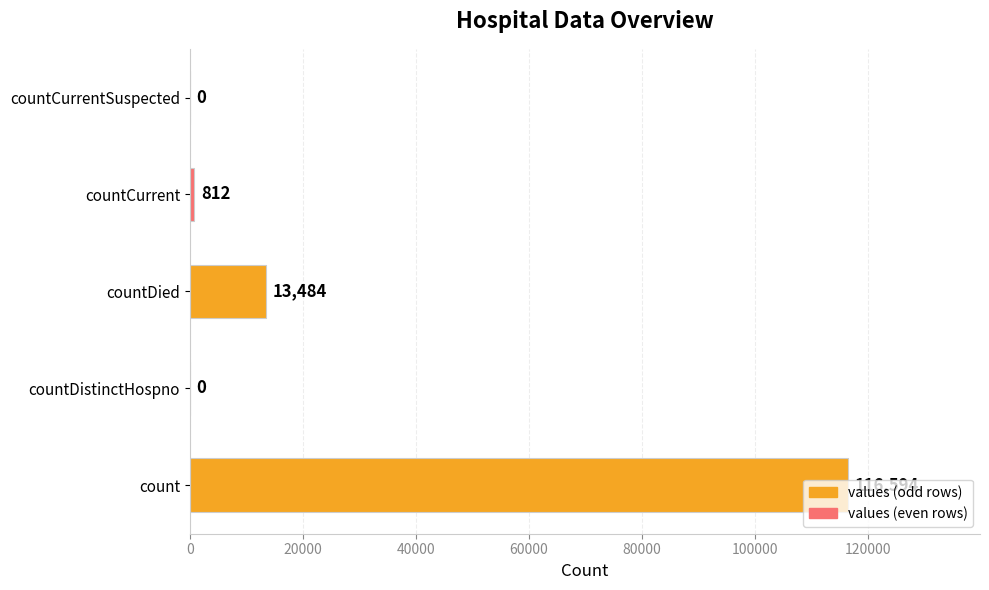

Count the number of data series in this chart.

1